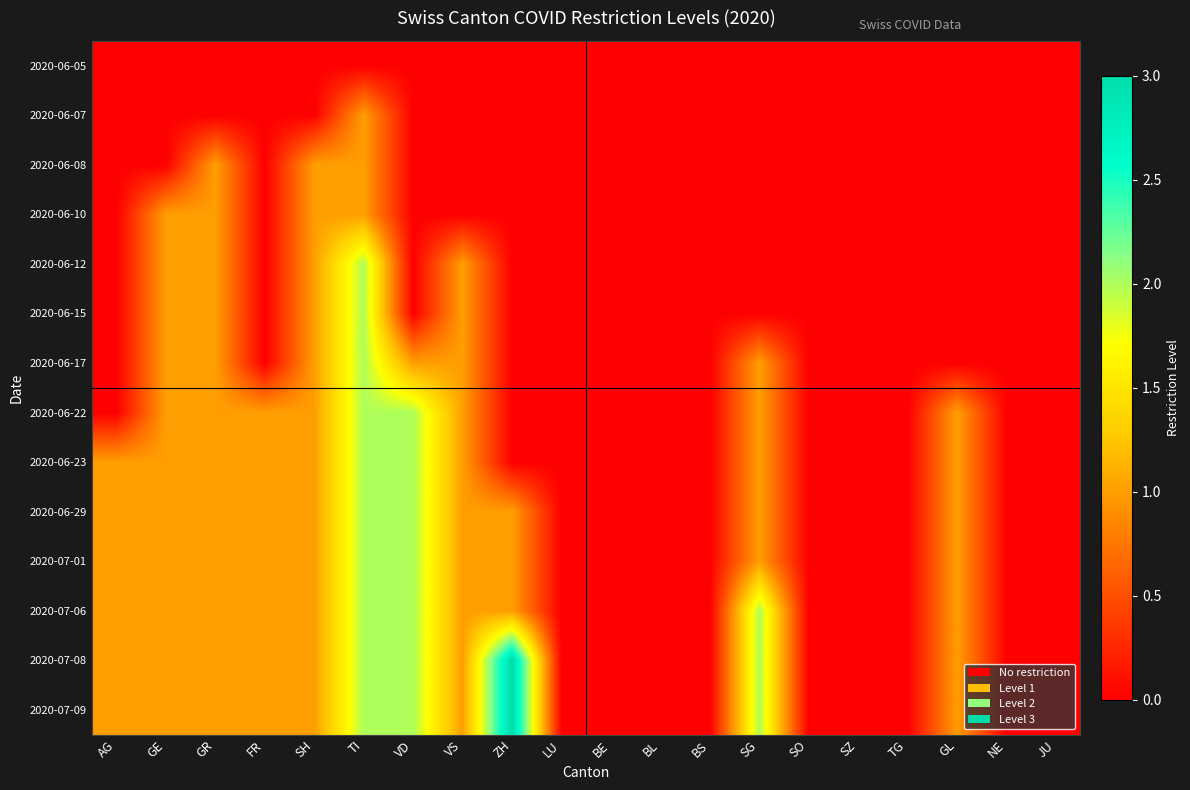

Reading left to right, list all the values displayed in this chart.

2020-06-05: AG=0	GE=0	GR=0	FR=0	SH=0	TI=0	VD=0	VS=0	ZH=0	LU=0	BE=0	BL=0	BS=0	SG=0	SO=0	SZ=0	TG=0	GL=0	NE=0	JU=0
2020-06-07: AG=0	GE=0	GR=0	FR=0	SH=0	TI=1	VD=0	VS=0	ZH=0	LU=0	BE=0	BL=0	BS=0	SG=0	SO=0	SZ=0	TG=0	GL=0	NE=0	JU=0
2020-06-08: AG=0	GE=0	GR=1	FR=0	SH=1	TI=1	VD=0	VS=0	ZH=0	LU=0	BE=0	BL=0	BS=0	SG=0	SO=0	SZ=0	TG=0	GL=0	NE=0	JU=0
2020-06-10: AG=0	GE=1	GR=1	FR=0	SH=1	TI=1	VD=0	VS=0	ZH=0	LU=0	BE=0	BL=0	BS=0	SG=0	SO=0	SZ=0	TG=0	GL=0	NE=0	JU=0
2020-06-12: AG=0	GE=1	GR=1	FR=0	SH=1	TI=2	VD=0	VS=1	ZH=0	LU=0	BE=0	BL=0	BS=0	SG=0	SO=0	SZ=0	TG=0	GL=0	NE=0	JU=0
2020-06-15: AG=0	GE=1	GR=1	FR=0	SH=1	TI=2	VD=0	VS=1	ZH=0	LU=0	BE=0	BL=0	BS=0	SG=0	SO=0	SZ=0	TG=0	GL=0	NE=0	JU=0
2020-06-17: AG=0	GE=1	GR=1	FR=0	SH=1	TI=2	VD=1	VS=1	ZH=0	LU=0	BE=0	BL=0	BS=0	SG=1	SO=0	SZ=0	TG=0	GL=0	NE=0	JU=0
2020-06-22: AG=0	GE=1	GR=1	FR=1	SH=1	TI=2	VD=2	VS=1	ZH=0	LU=0	BE=0	BL=0	BS=0	SG=1	SO=0	SZ=0	TG=0	GL=1	NE=0	JU=0
2020-06-23: AG=1	GE=1	GR=1	FR=1	SH=1	TI=2	VD=2	VS=1	ZH=0	LU=0	BE=0	BL=0	BS=0	SG=1	SO=0	SZ=0	TG=0	GL=1	NE=0	JU=0
2020-06-29: AG=1	GE=1	GR=1	FR=1	SH=1	TI=2	VD=2	VS=1	ZH=1	LU=0	BE=0	BL=0	BS=0	SG=1	SO=0	SZ=0	TG=0	GL=1	NE=0	JU=0
2020-07-01: AG=1	GE=1	GR=1	FR=1	SH=1	TI=2	VD=2	VS=1	ZH=1	LU=0	BE=0	BL=0	BS=0	SG=1	SO=0	SZ=0	TG=0	GL=1	NE=0	JU=0
2020-07-06: AG=1	GE=1	GR=1	FR=1	SH=1	TI=2	VD=2	VS=1	ZH=1	LU=0	BE=0	BL=0	BS=0	SG=2	SO=0	SZ=0	TG=0	GL=1	NE=0	JU=0
2020-07-08: AG=1	GE=1	GR=1	FR=1	SH=1	TI=2	VD=2	VS=1	ZH=3	LU=0	BE=0	BL=0	BS=0	SG=2	SO=0	SZ=0	TG=0	GL=1	NE=0	JU=0
2020-07-09: AG=1	GE=1	GR=1	FR=1	SH=1	TI=2	VD=2	VS=1	ZH=3	LU=0	BE=0	BL=0	BS=0	SG=2	SO=0	SZ=0	TG=0	GL=1	NE=0	JU=0